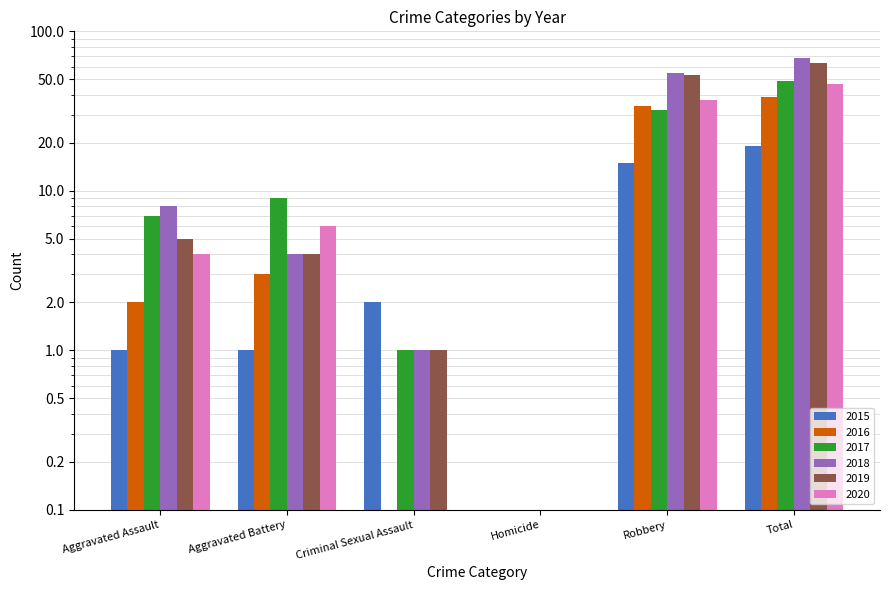

Reading left to right, what are all the values shown in this chart?

2015: Aggravated Assault=1	Aggravated Battery=1	Criminal Sexual Assault=2	Homicide=0	Robbery=15	Total=19
2016: Aggravated Assault=2	Aggravated Battery=3	Criminal Sexual Assault=0	Homicide=0	Robbery=34	Total=39
2017: Aggravated Assault=7	Aggravated Battery=9	Criminal Sexual Assault=1	Homicide=0	Robbery=32	Total=49
2018: Aggravated Assault=8	Aggravated Battery=4	Criminal Sexual Assault=1	Homicide=0	Robbery=55	Total=68
2019: Aggravated Assault=5	Aggravated Battery=4	Criminal Sexual Assault=1	Homicide=0	Robbery=53	Total=63
2020: Aggravated Assault=4	Aggravated Battery=6	Criminal Sexual Assault=0	Homicide=0	Robbery=37	Total=47